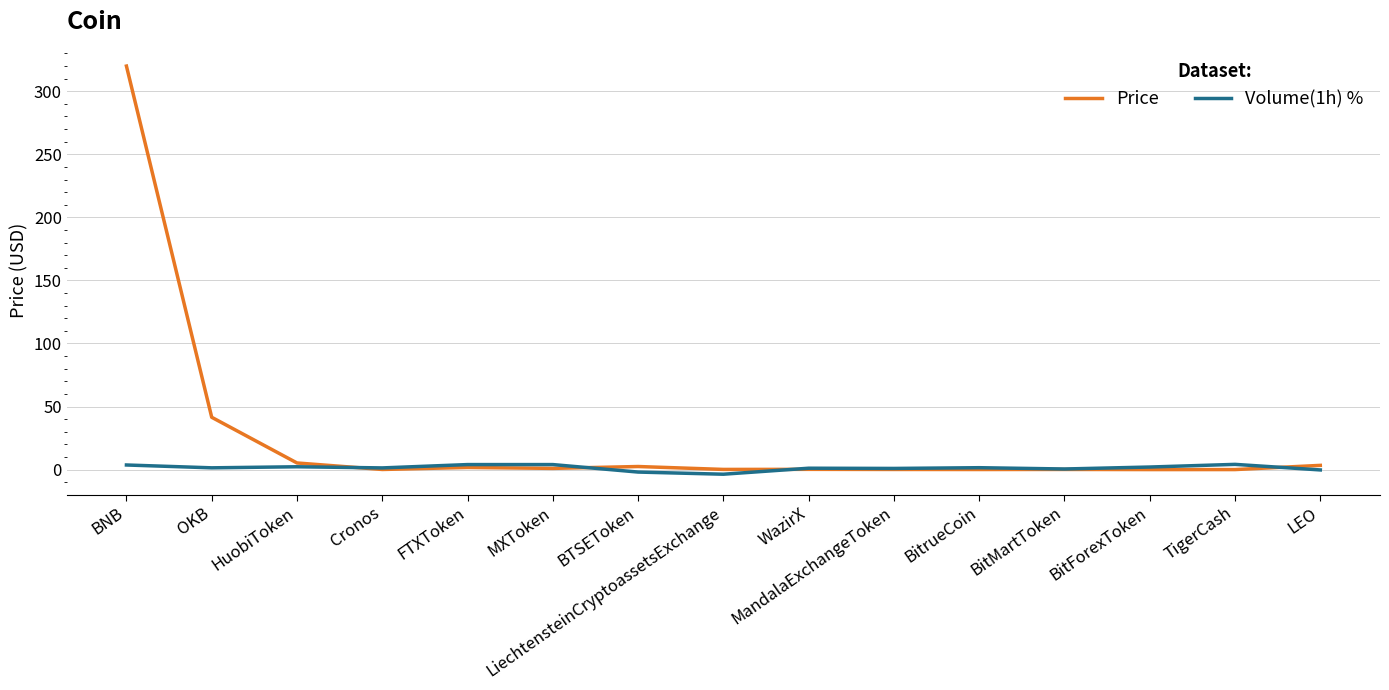

Which series has the largest total across all categories?

Price